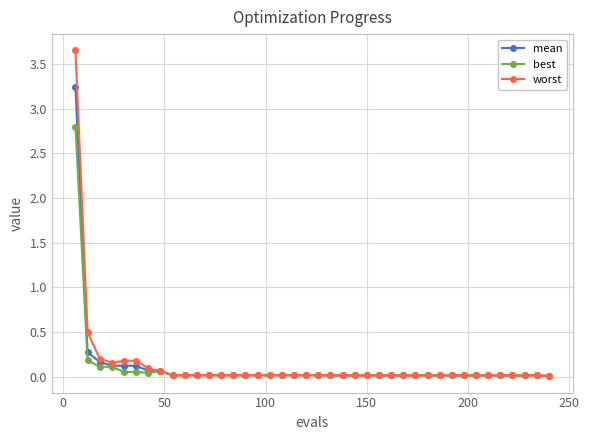

Which series has the largest range (max minus min)?

worst